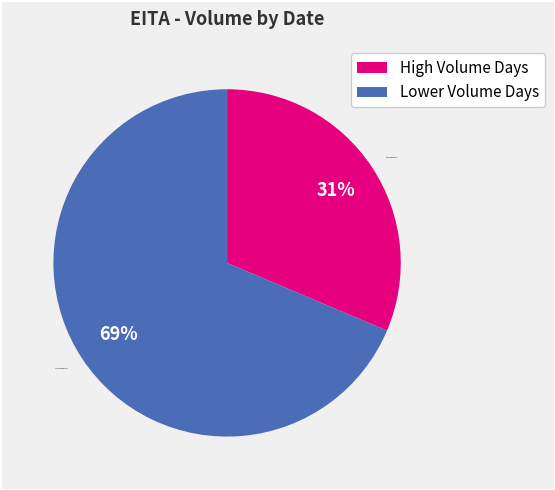

Rank the categories by value from highest to lowest.

Lower Volume Days, High Volume Days